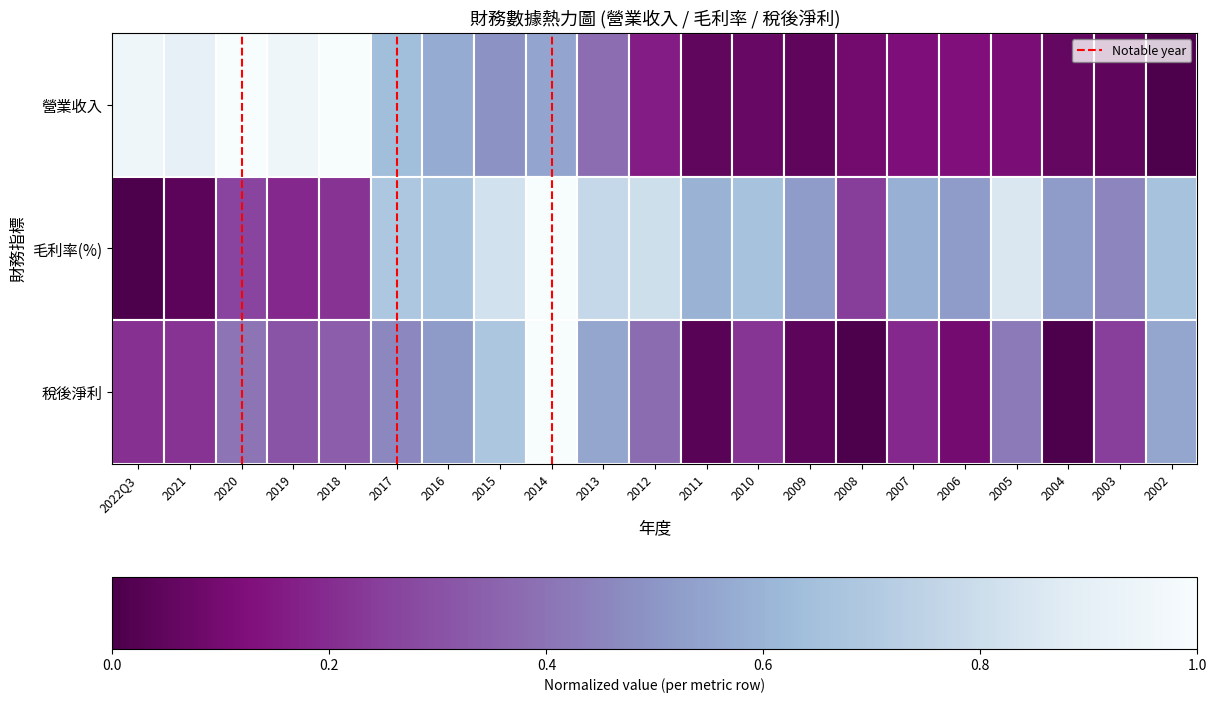

What is the difference between the maximum and minimum values?

1